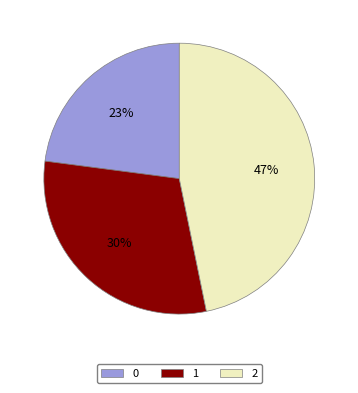

To the nearest percent, what is the combined percentage of 0 and 1?

53%